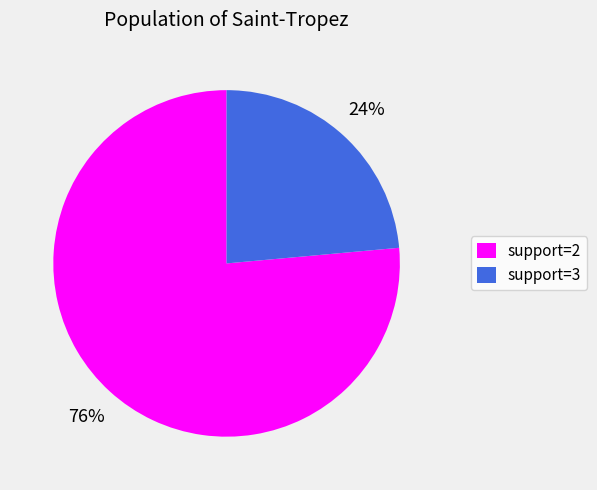

Count the number of slices in the pie.

2